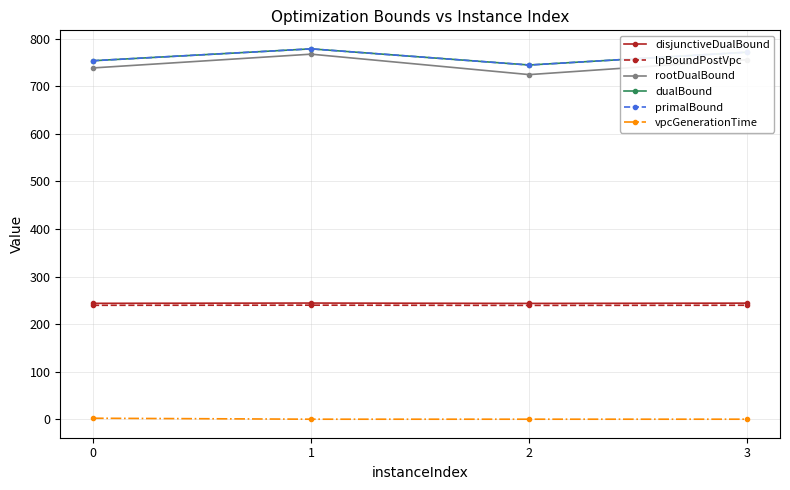

What is the sum of the dualBound values at 2 and 1?

1524.0